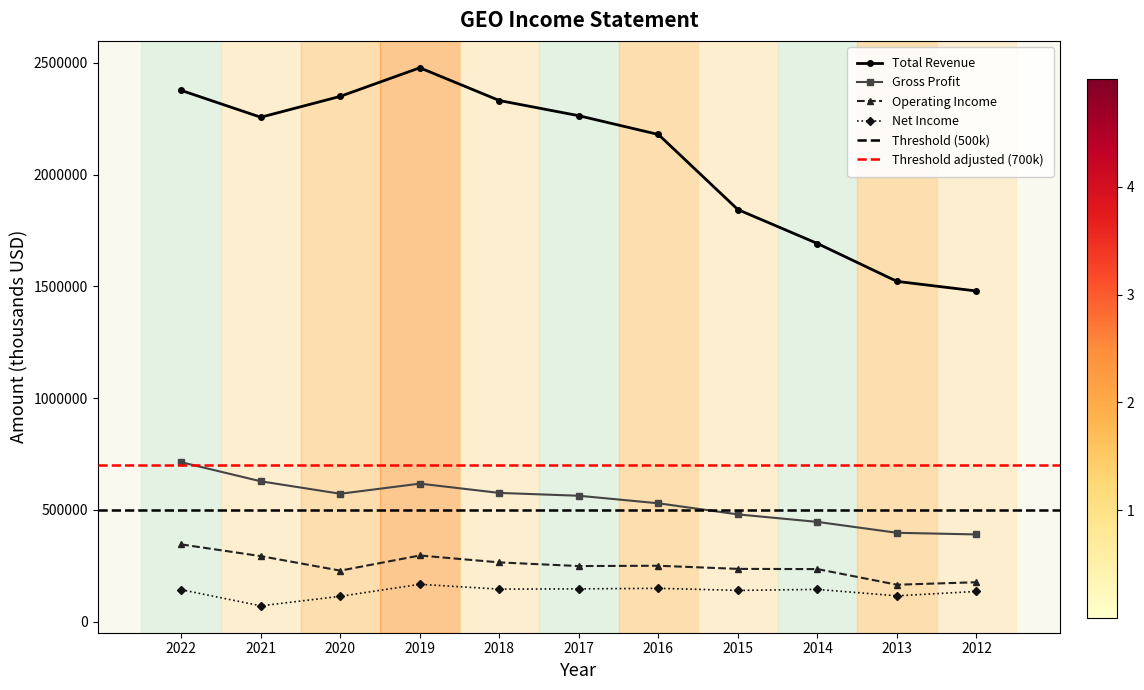

What is the smallest value displayed?

70400